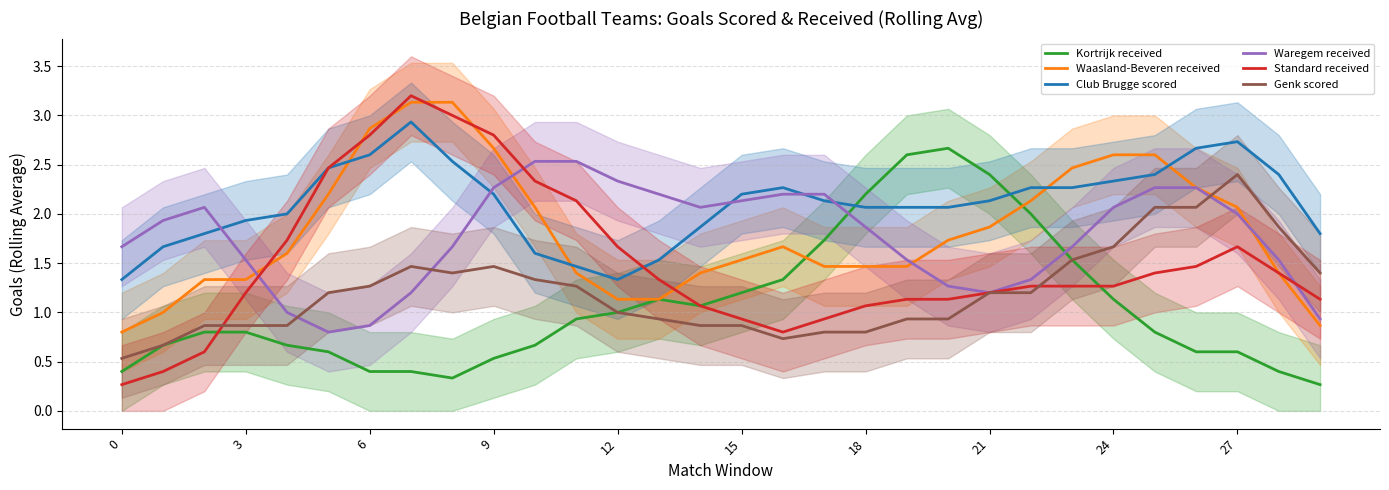

At how many categories does at least one series exceed 1?

30